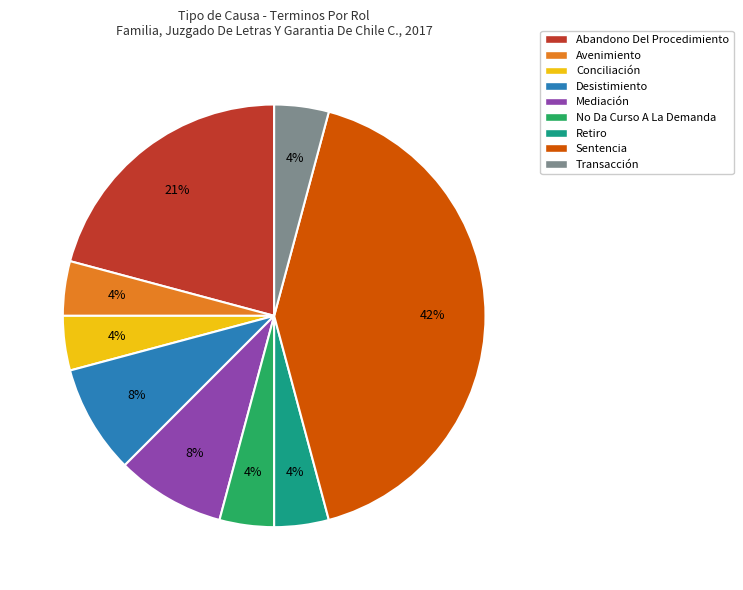

Is it true that Avenimiento is 10% of the pie?

False